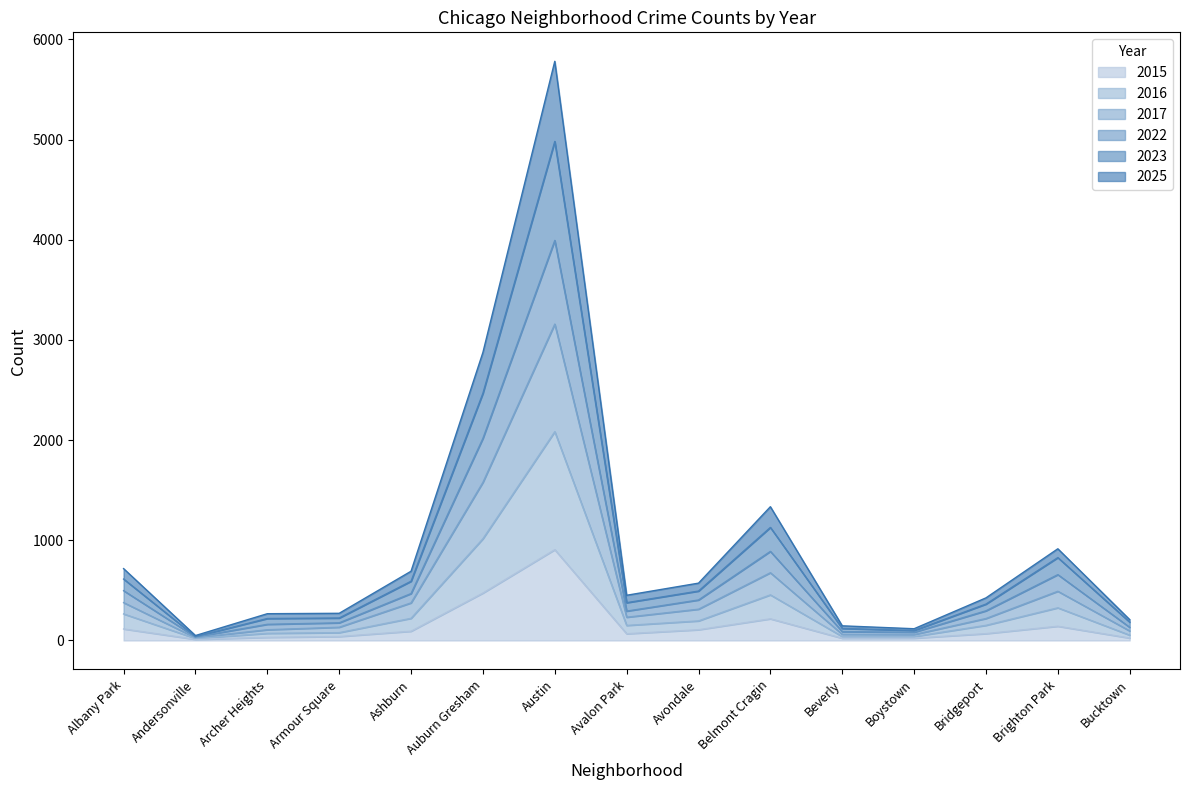

True or false: 2025 and 2017 cross at least once.

False